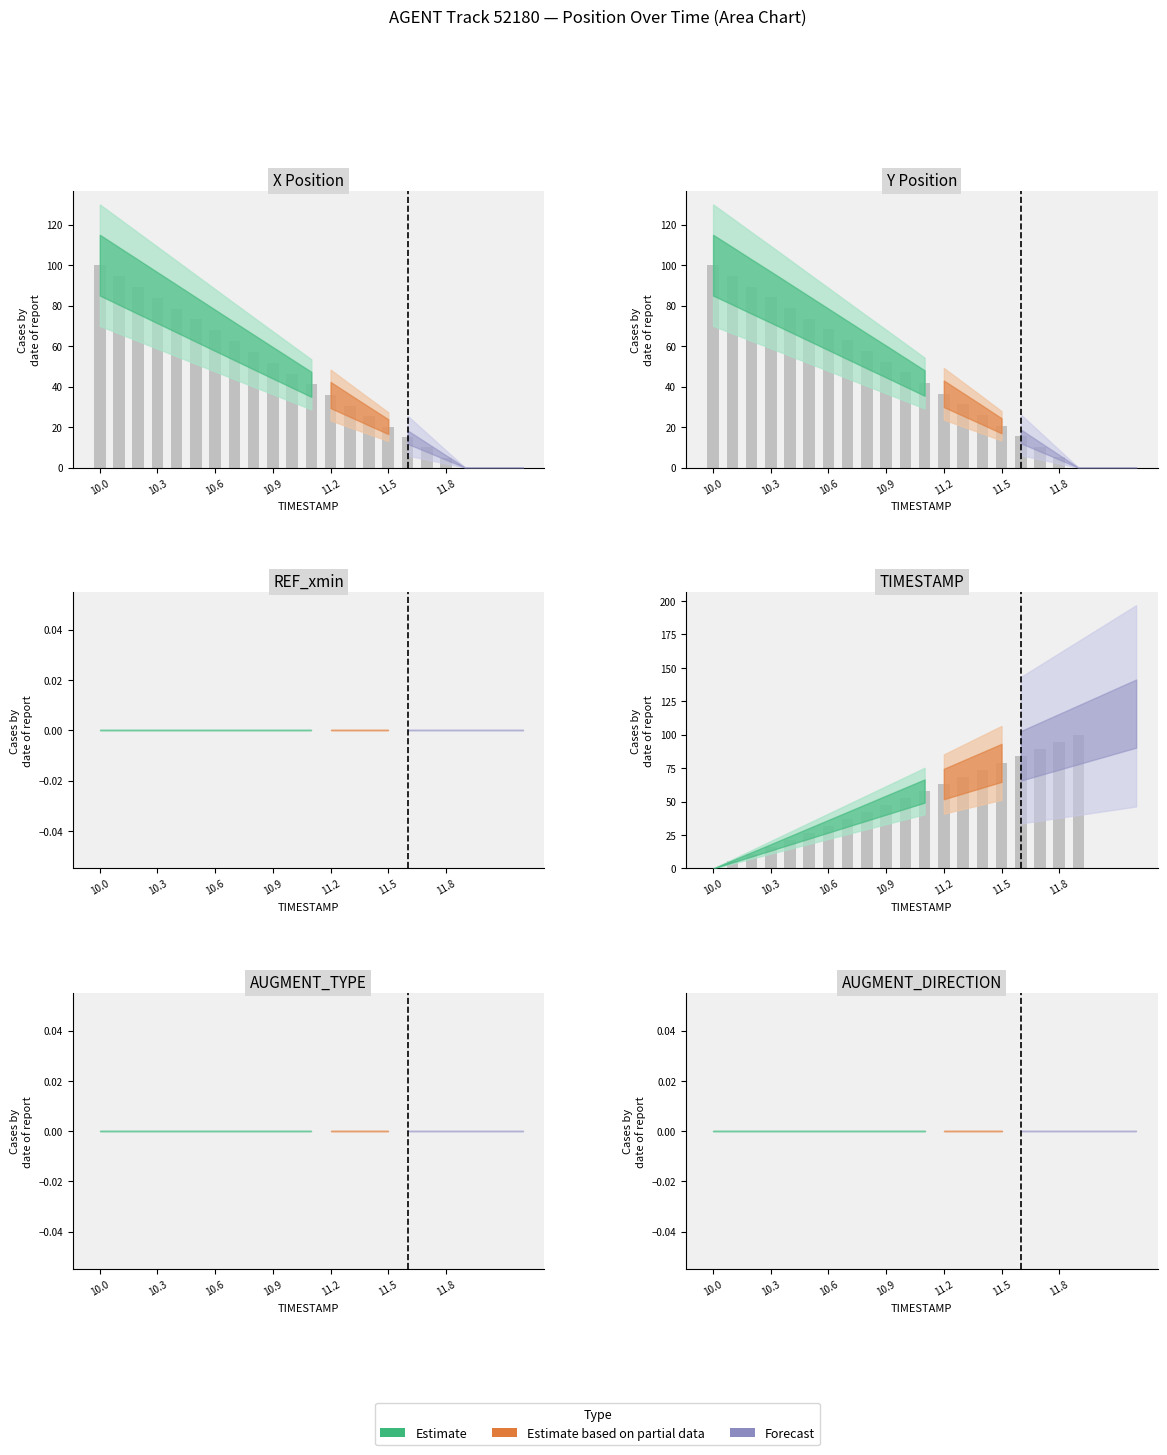

How many series are shown in this chart?

3